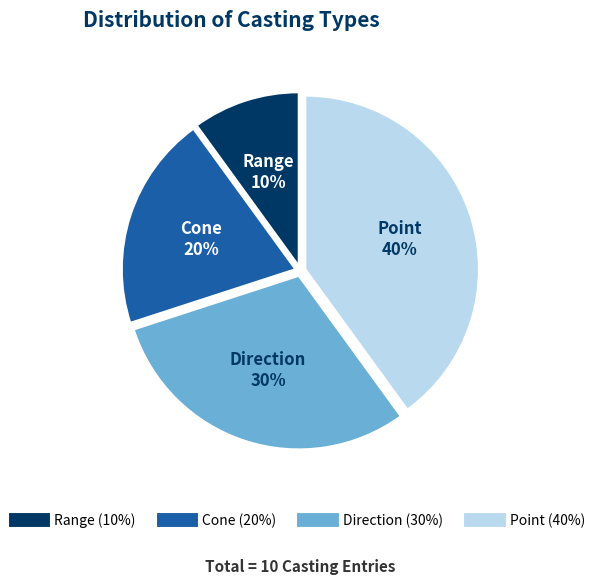

Count the number of slices in the pie.

4